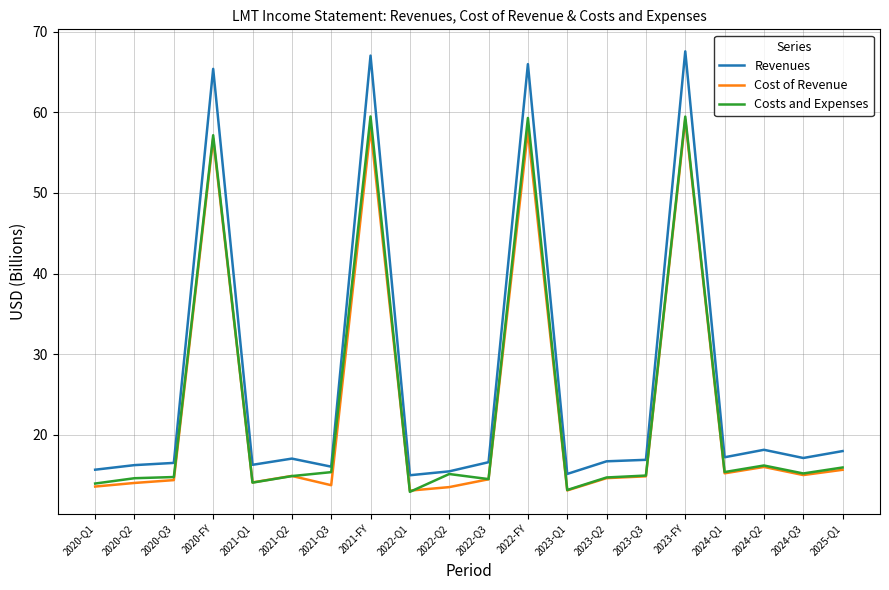

True or false: Cost of Revenue and Revenues intersect in this chart.

False